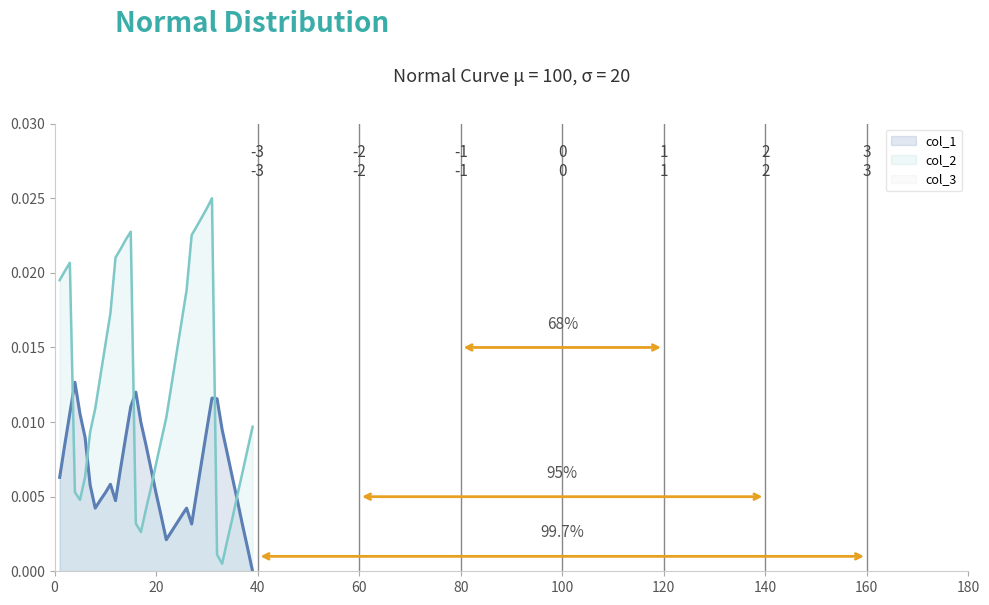

At how many categories does at least one series exceed 0?

39